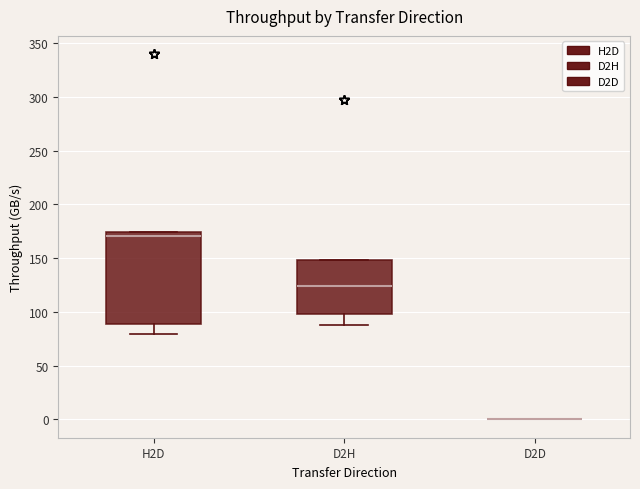

Reading left to right, transcribe this box plot: for each box, give where its median line is, the range the box spans, and where its two whiskers end, as read against the y-axis. The values are not printed on the chart, so give them approximately, as read against the axis.

H2D: median 170, box 90 to 175, whiskers 80 to 175
D2H: median 125, box 100 to 150, whiskers 90 to 150
D2D: box collapsed to a line at 0, whiskers 0 to 0